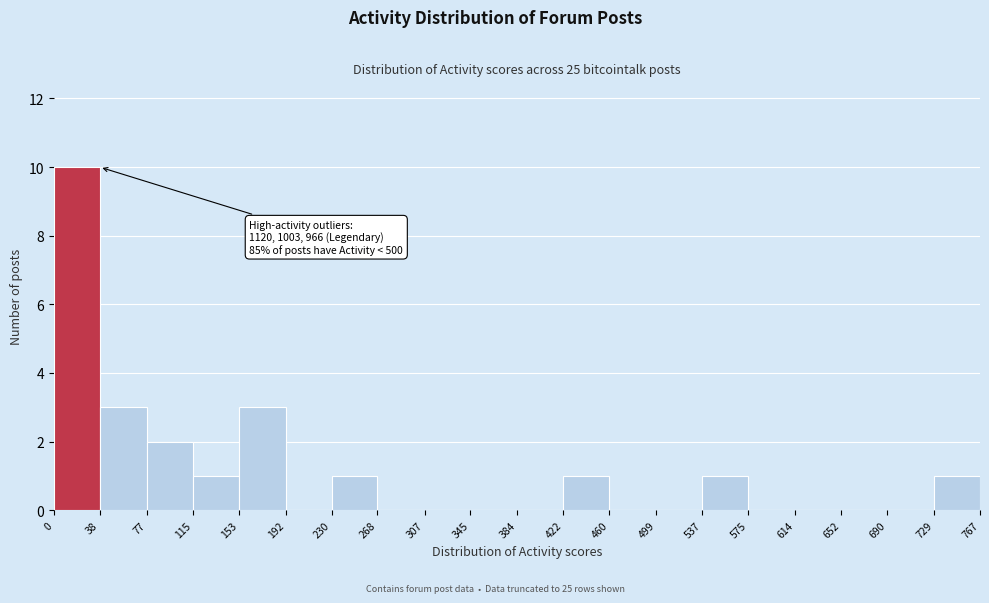

Over which range of the x-axis is the bar tallest?

0 to 38